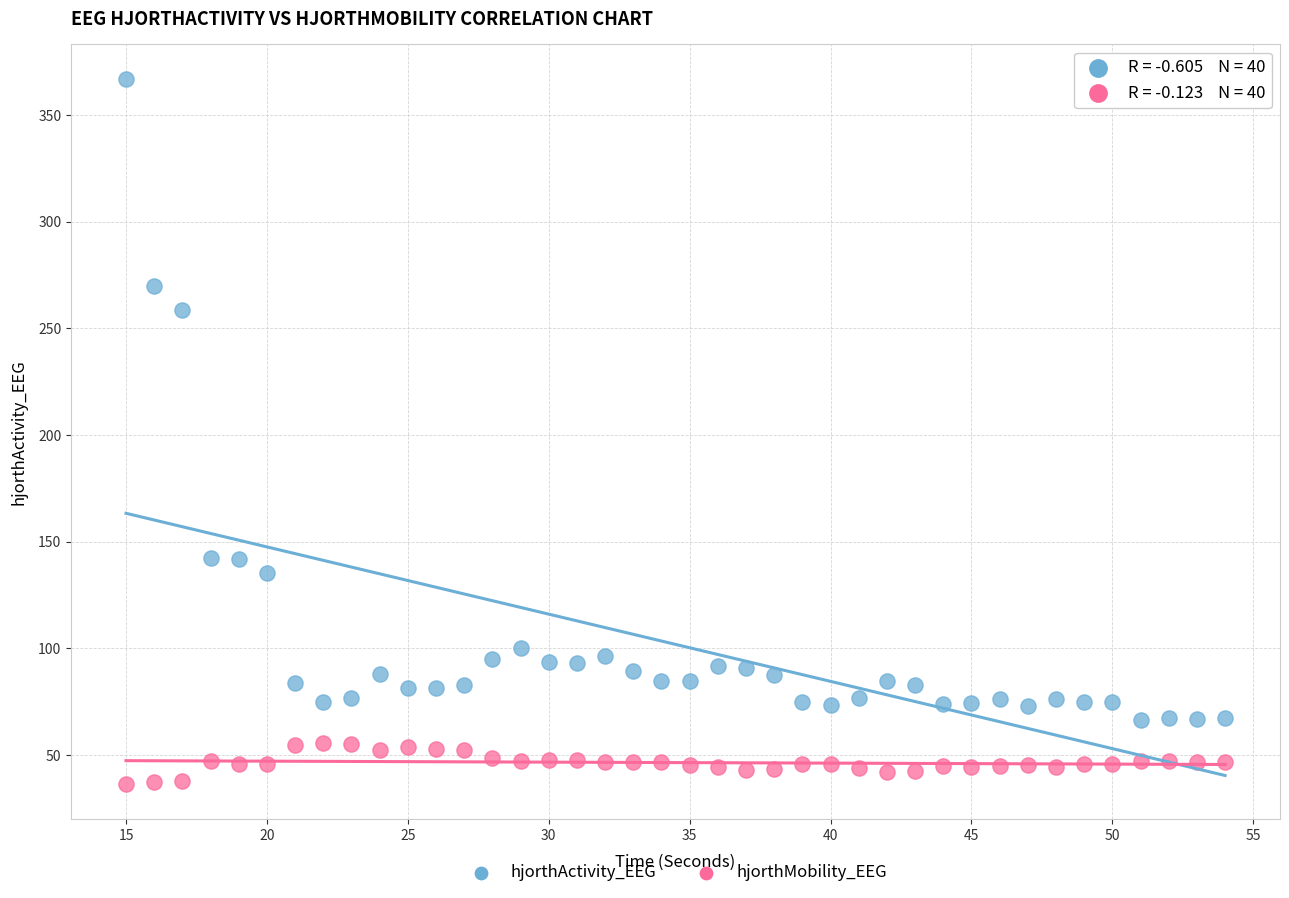

What are all the series names shown in the legend?

hjorthActivity_EEG, hjorthMobility_EEG